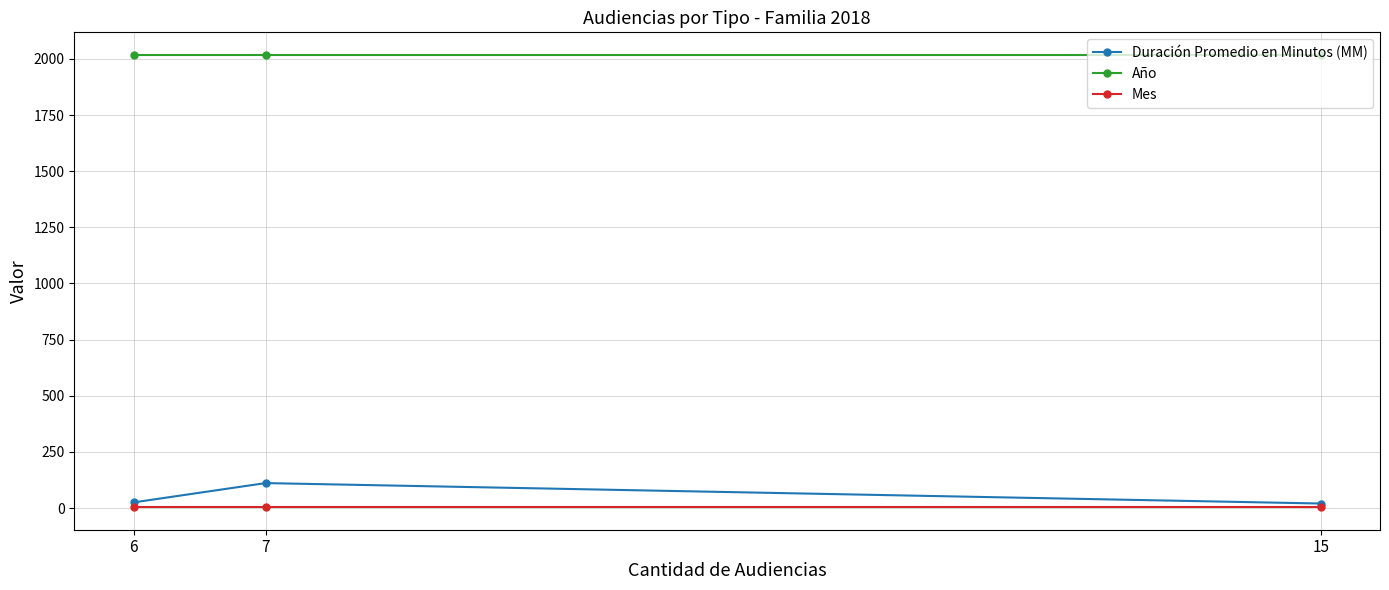

At which category is the sum across all series the highest?

7